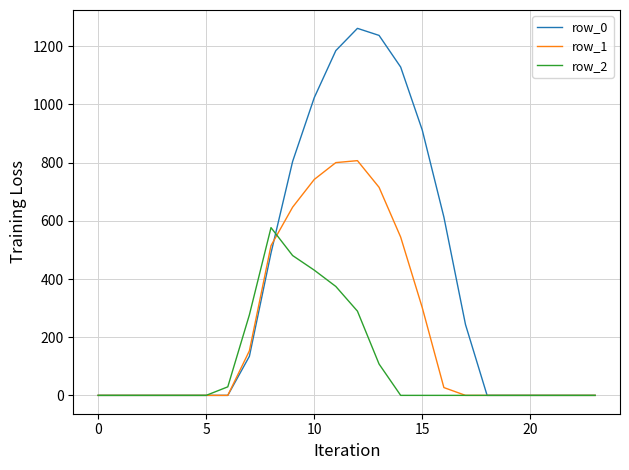

Which series has the largest total across all categories?

row_0